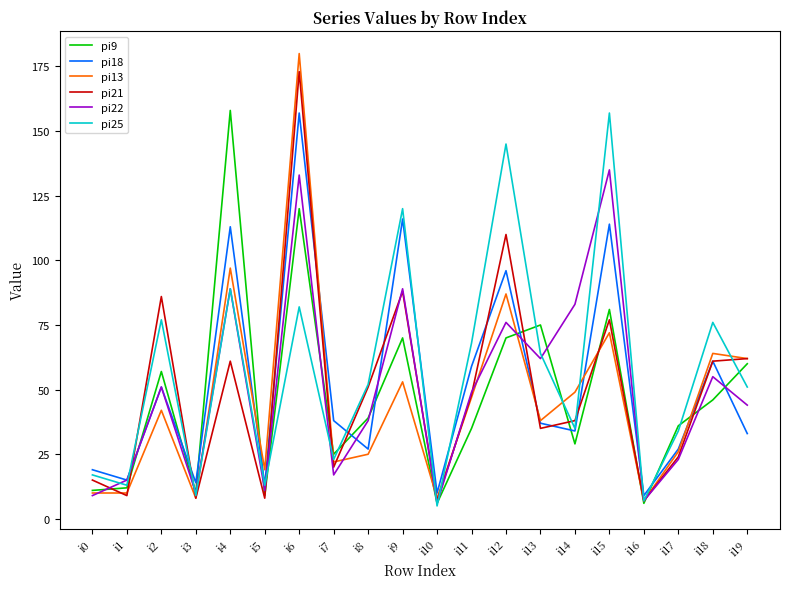

Reading left to right, what are all the values shown in this chart?

pi9: i0=11	i1=12	i2=57	i3=10	i4=158	i5=9	i6=120	i7=25	i8=39	i9=70	i10=6	i11=35	i12=70	i13=75	i14=29	i15=81	i16=6	i17=36	i18=46	i19=60
pi18: i0=19	i1=15	i2=51	i3=14	i4=113	i5=13	i6=157	i7=38	i8=27	i9=116	i10=10	i11=59	i12=96	i13=37	i14=34	i15=114	i16=9	i17=27	i18=61	i19=33
pi13: i0=10	i1=10	i2=42	i3=8	i4=97	i5=19	i6=180	i7=22	i8=25	i9=53	i10=8	i11=47	i12=87	i13=38	i14=49	i15=72	i16=7	i17=26	i18=64	i19=62
pi21: i0=15	i1=9	i2=86	i3=8	i4=61	i5=8	i6=173	i7=20	i8=51	i9=88	i10=7	i11=48	i12=110	i13=35	i14=38	i15=77	i16=7	i17=24	i18=61	i19=62
pi22: i0=9	i1=15	i2=51	i3=10	i4=89	i5=11	i6=133	i7=17	i8=38	i9=89	i10=6	i11=49	i12=76	i13=62	i14=83	i15=135	i16=7	i17=23	i18=55	i19=44
pi25: i0=17	i1=13	i2=77	i3=9	i4=89	i5=13	i6=82	i7=23	i8=52	i9=120	i10=5	i11=68	i12=145	i13=64	i14=35	i15=157	i16=7	i17=34	i18=76	i19=51